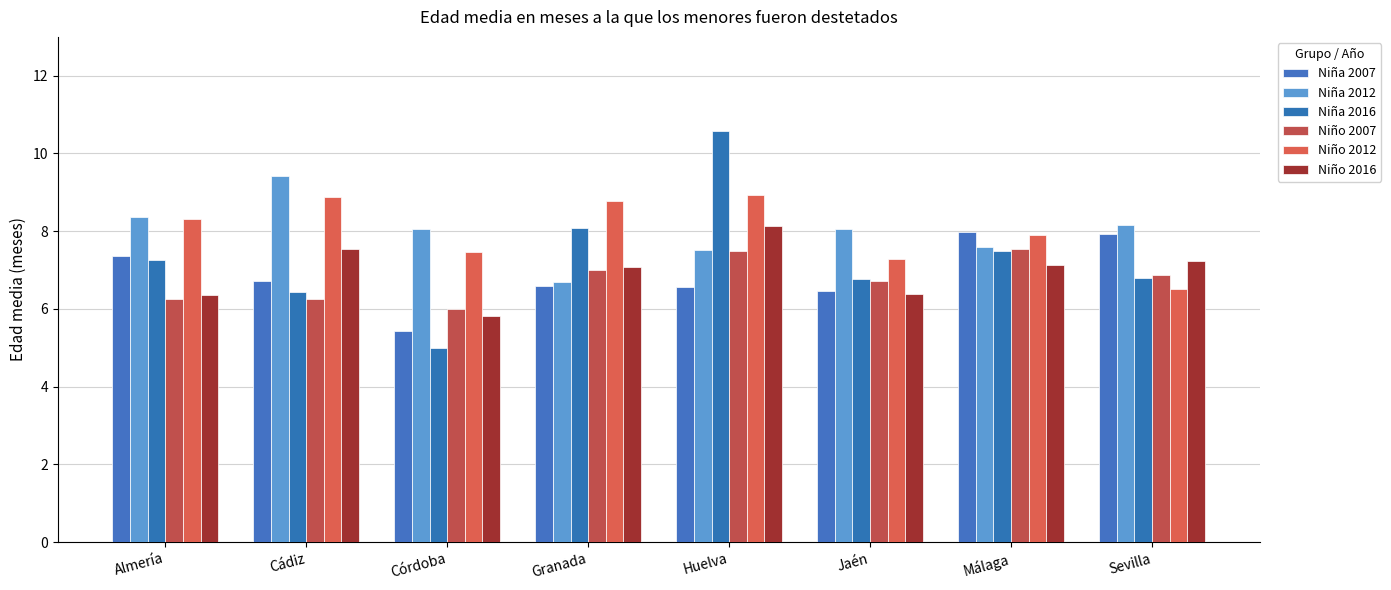

Reading left to right, transcribe all the data shown in this chart.

Niña 2007: Almería=7.4	Cádiz=6.7	Córdoba=5.4	Granada=6.6	Huelva=6.6	Jaén=6.5	Málaga=8.0	Sevilla=7.9
Niña 2012: Almería=8.4	Cádiz=9.4	Córdoba=8.1	Granada=6.7	Huelva=7.5	Jaén=8.1	Málaga=7.6	Sevilla=8.2
Niña 2016: Almería=7.3	Cádiz=6.4	Córdoba=5.0	Granada=8.1	Huelva=10.6	Jaén=6.8	Málaga=7.5	Sevilla=6.8
Niño 2007: Almería=6.3	Cádiz=6.2	Córdoba=6.0	Granada=7.0	Huelva=7.5	Jaén=6.7	Málaga=7.5	Sevilla=6.9
Niño 2012: Almería=8.3	Cádiz=8.9	Córdoba=7.5	Granada=8.8	Huelva=8.9	Jaén=7.3	Málaga=7.9	Sevilla=6.5
Niño 2016: Almería=6.4	Cádiz=7.5	Córdoba=5.8	Granada=7.1	Huelva=8.1	Jaén=6.4	Málaga=7.1	Sevilla=7.2